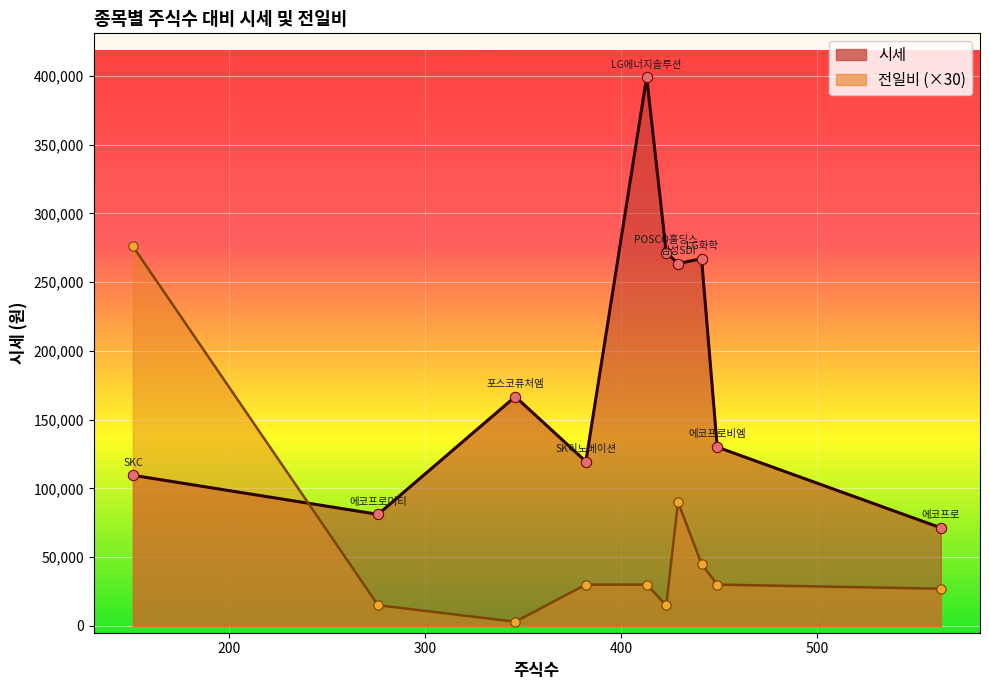

Is the value of 시세 at 에코프로비엠 greater than the value of 전일비 at 에코프로?

Yes